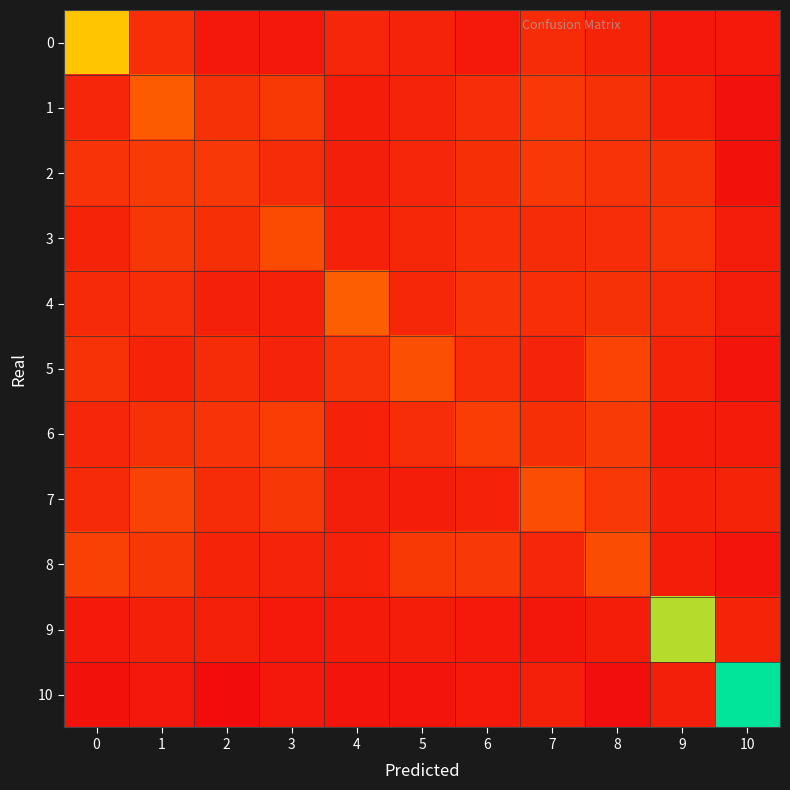

Which series changed the most between 3 and 8?

row_8